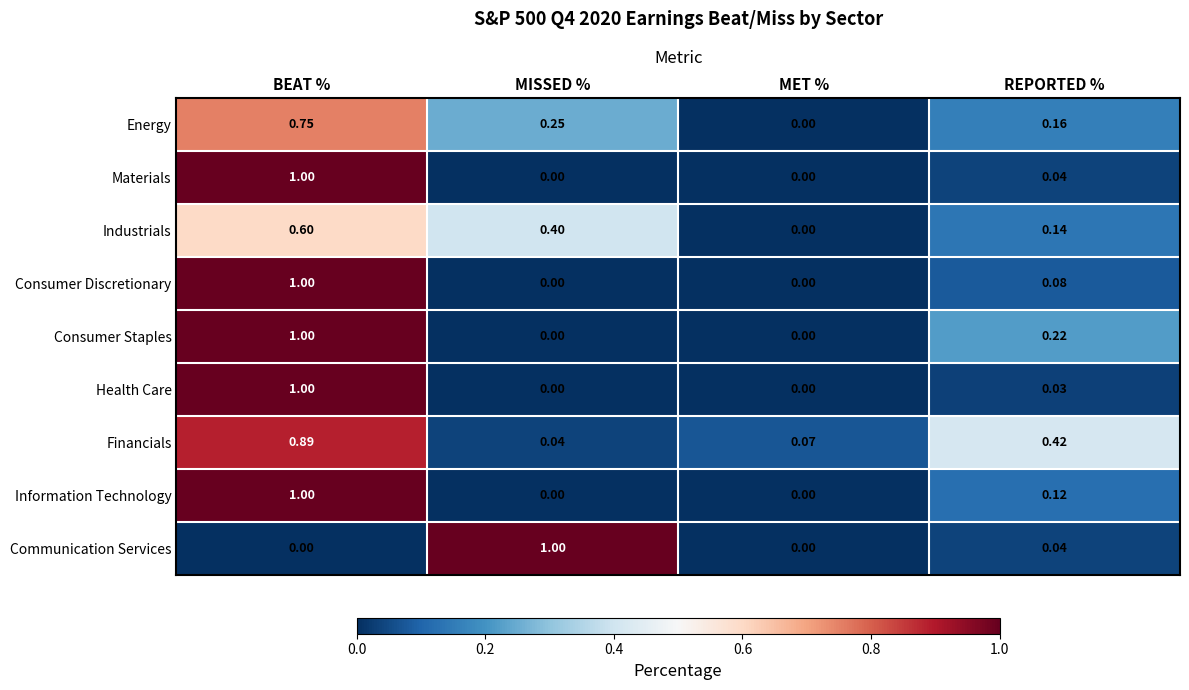

At which label does Financials reach its peak?

BEAT %